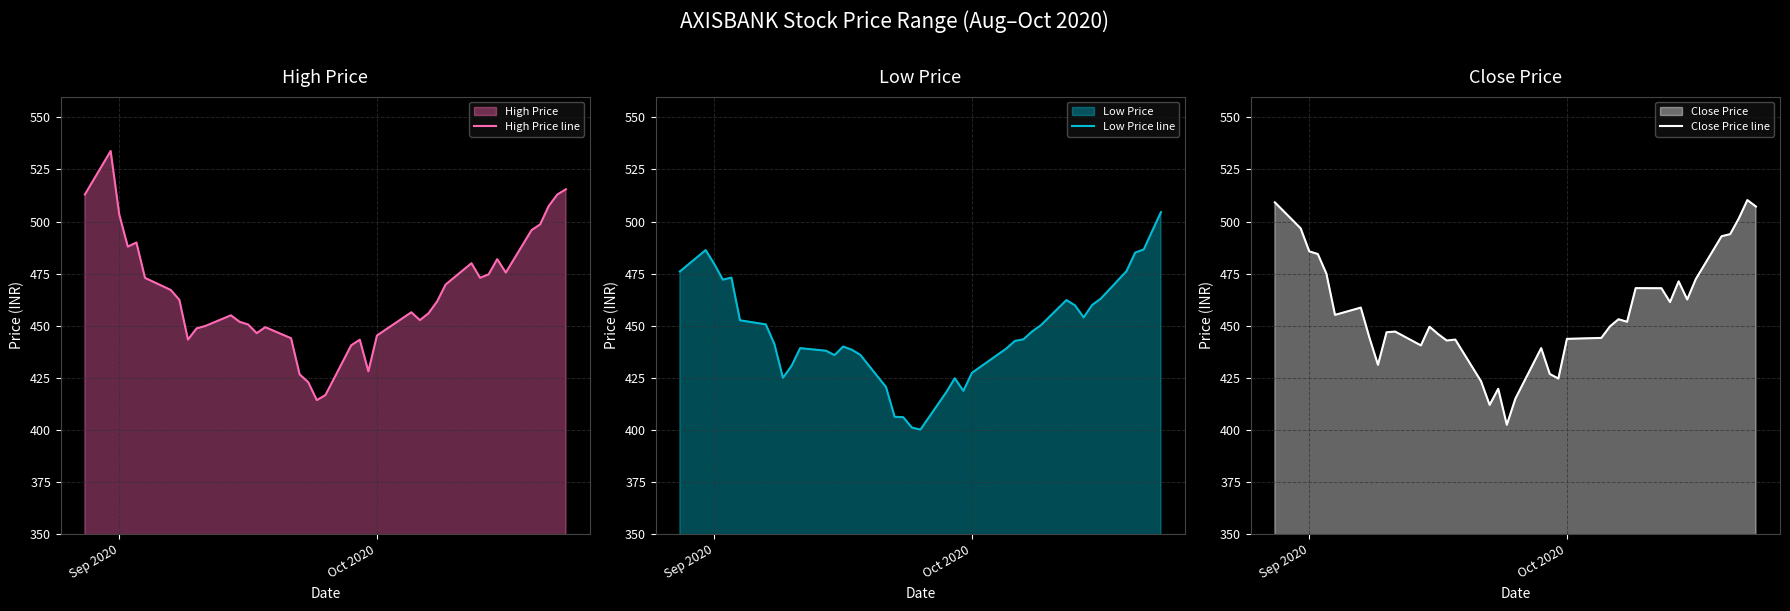

What position from the left is Sep 2020?

1